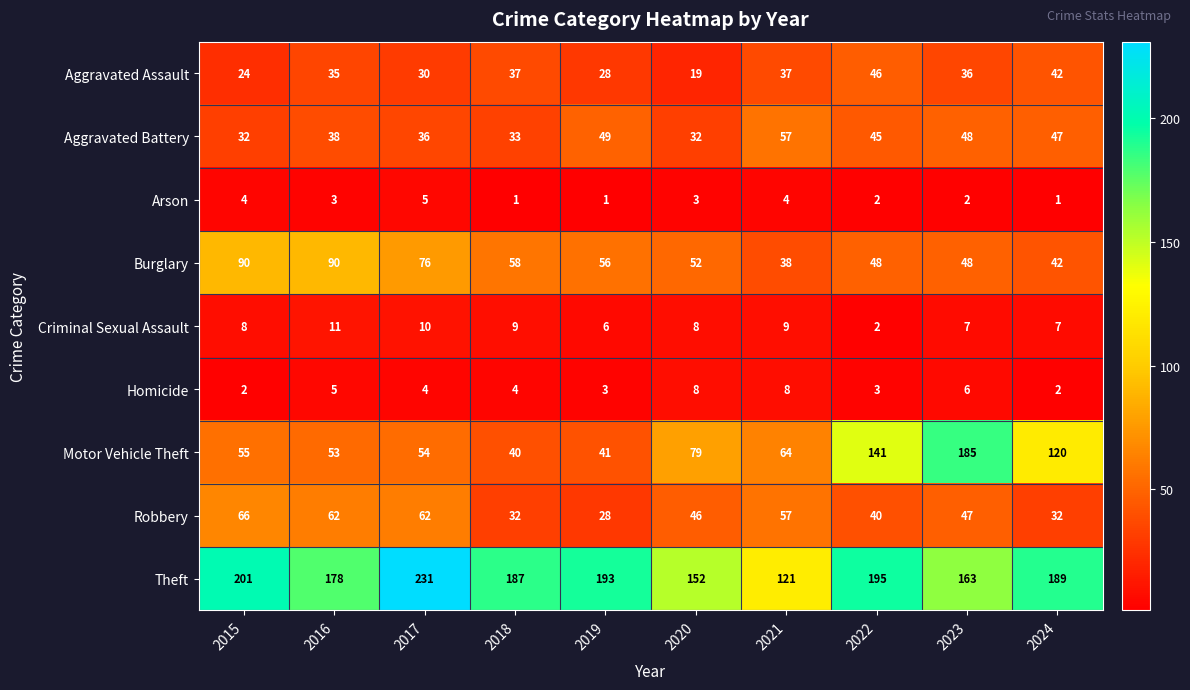

What value does the Aggravated Battery series have at 2021?

57